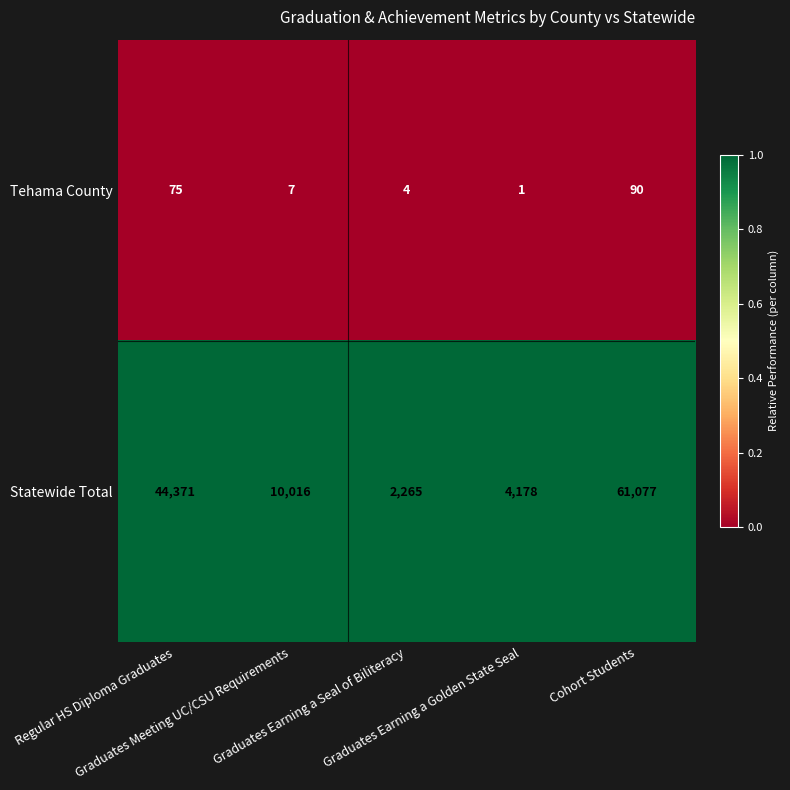

Rank the series at Graduates Earning a Golden State Seal from highest to lowest value.

Statewide Total, Tehama County